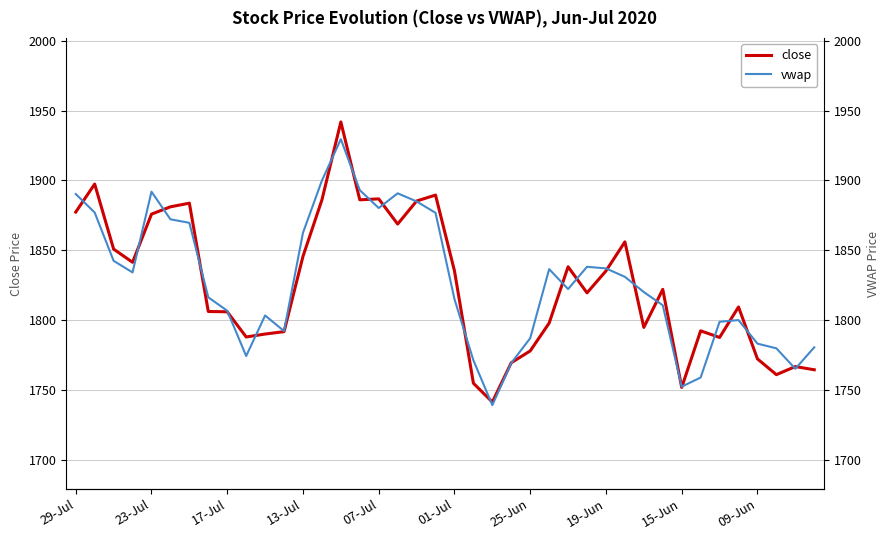

Rank the series by their maximum value, from lowest to highest.

vwap, close